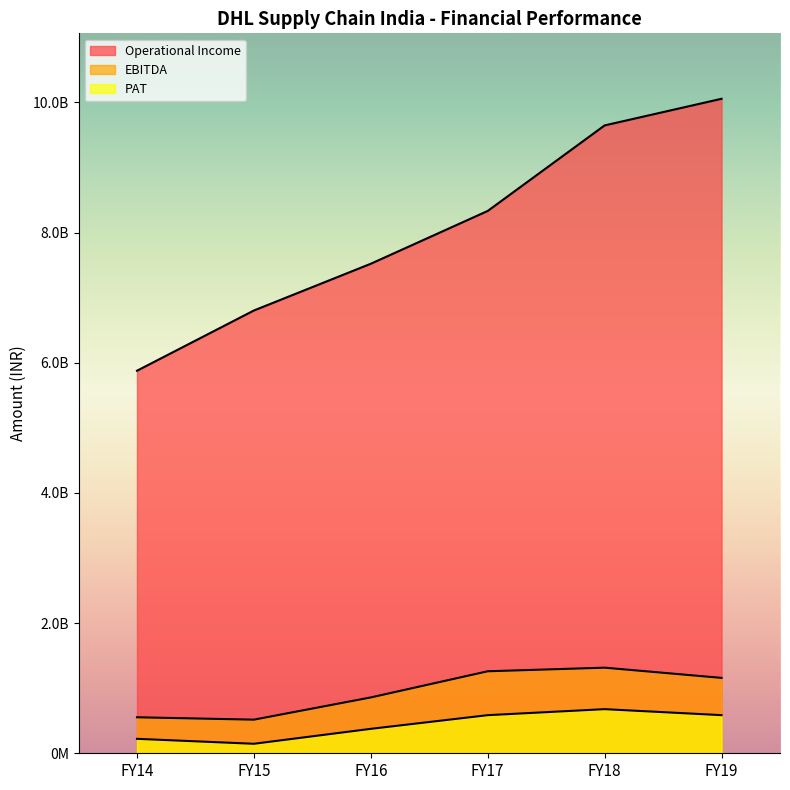

At how many categories does at least one series exceed 3621416954?

6